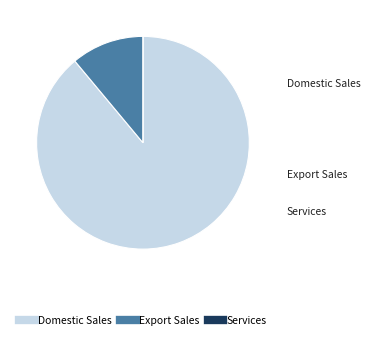

Is there any slice that represents more than half of the pie?

Yes